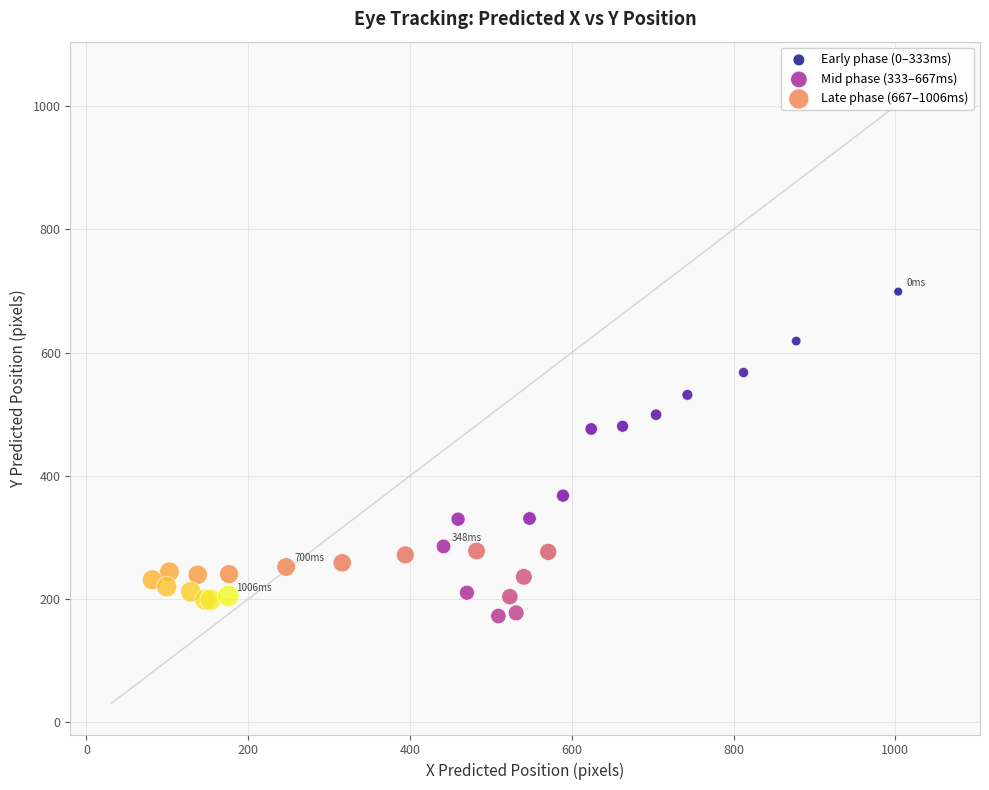

What are all the series names shown in the legend?

Early phase (0–333ms), Mid phase (333–667ms), Late phase (667–1006ms)